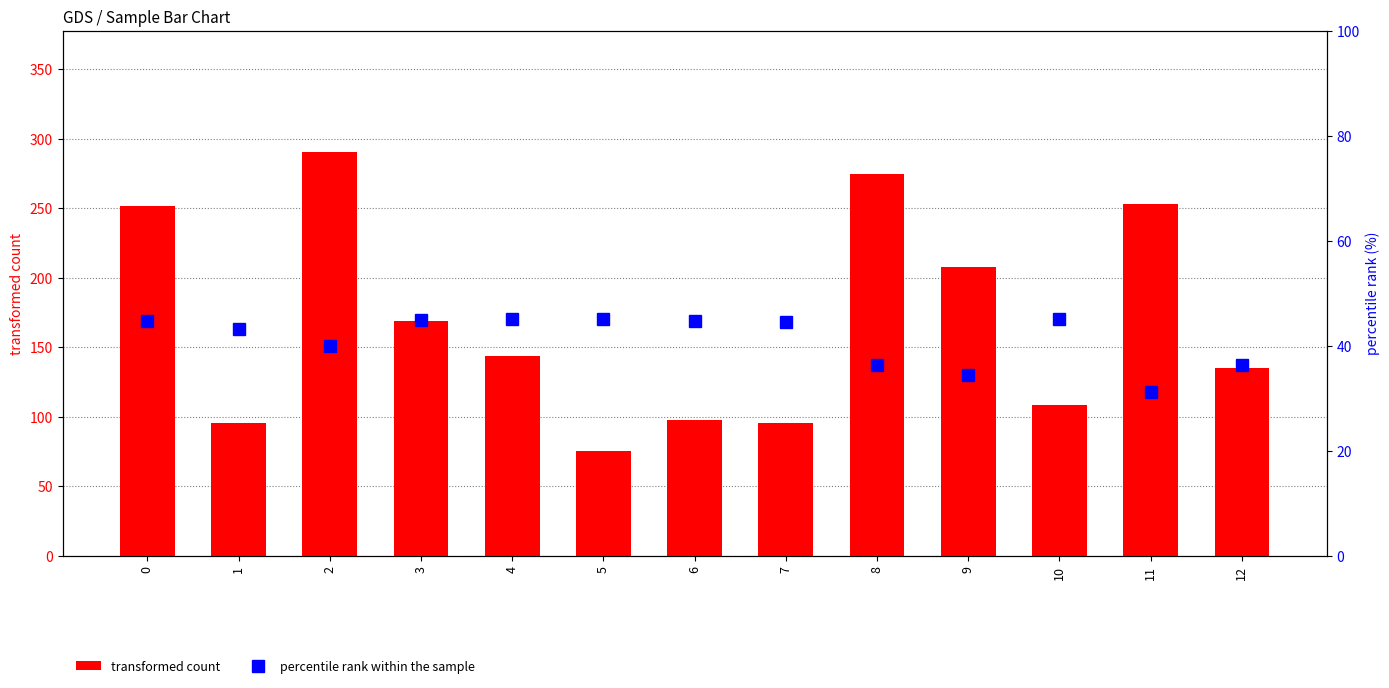

Which category has the highest value in the percentile rank within the sample series?

4